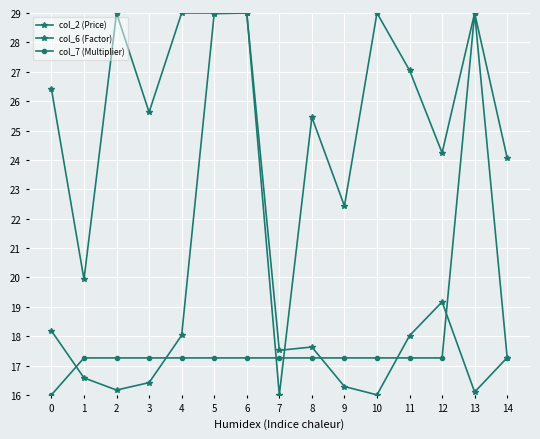

In col_7 (Multiplier), how many points are higher than both neighbors (excluding endpoints)?

1